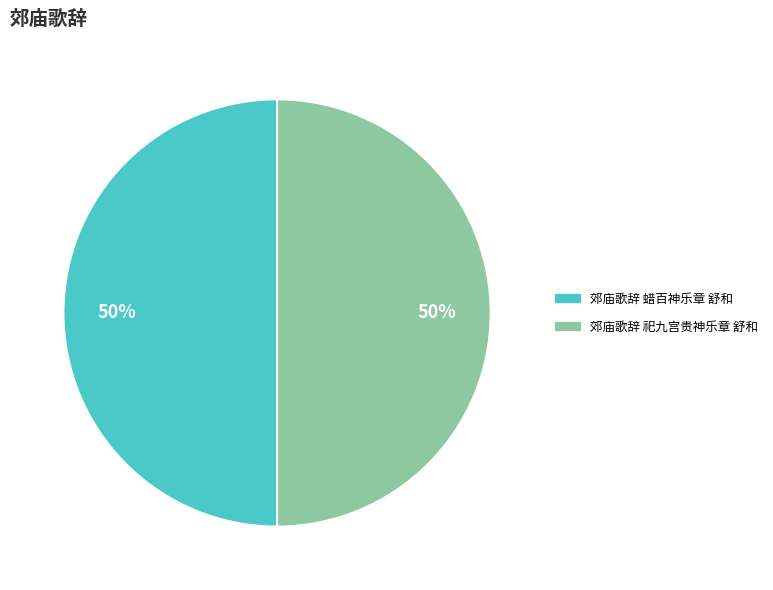

To the nearest percent, what is the combined percentage of 郊庙歌辞 祀九宫贵神乐章 舒和 and 郊庙歌辞 蜡百神乐章 舒和?

100%